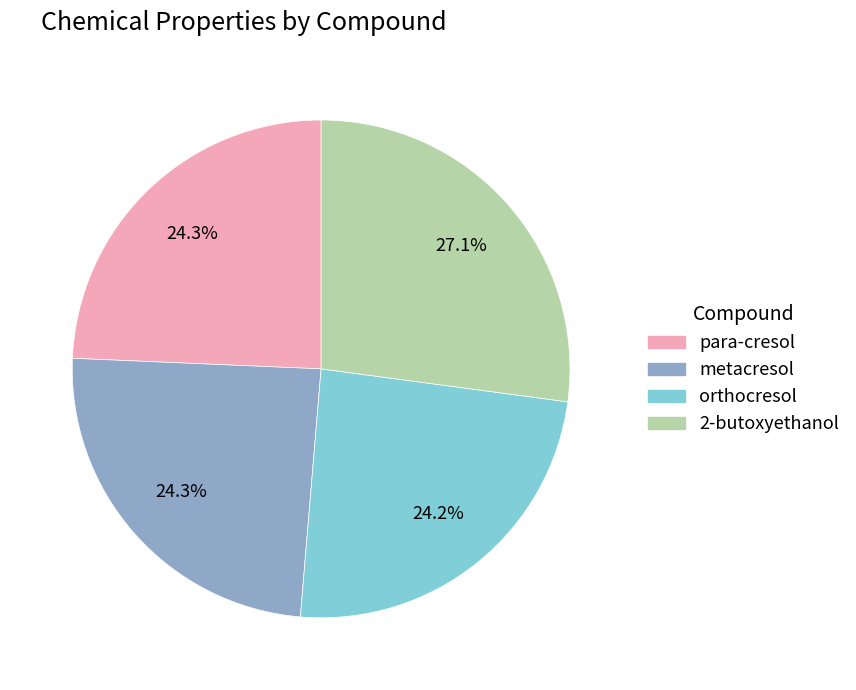

To the nearest percent, what is the average slice percentage?

25%